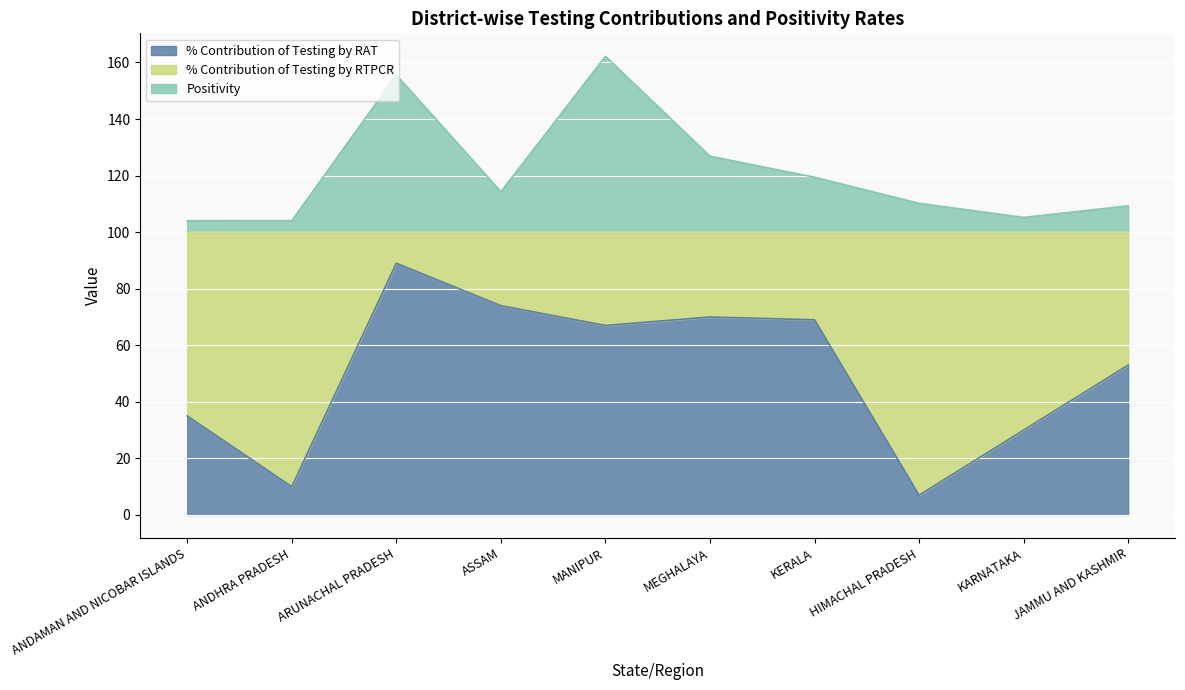

What is the lowest value of the Positivity series?

104.0